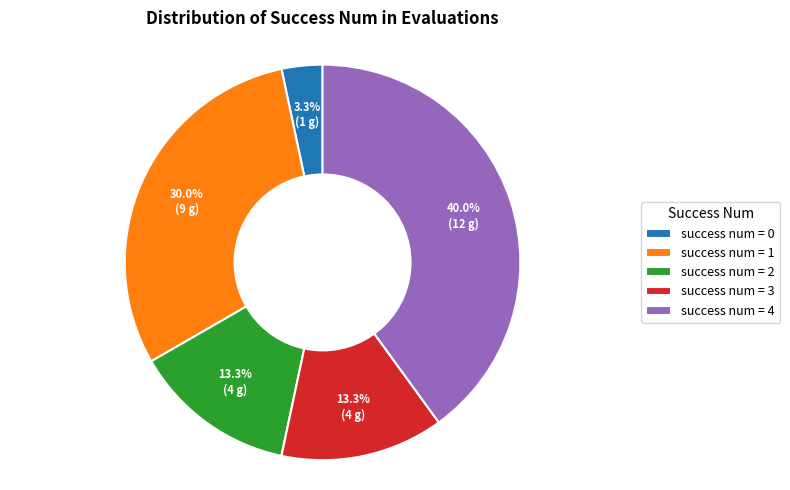

Between success num = 0 and success num = 3, which is larger?

success num = 3